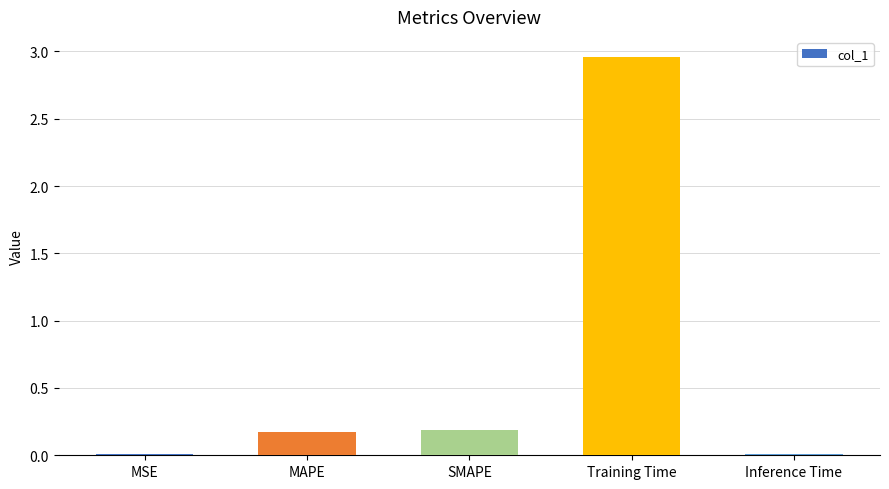

Are the bars horizontal?

No